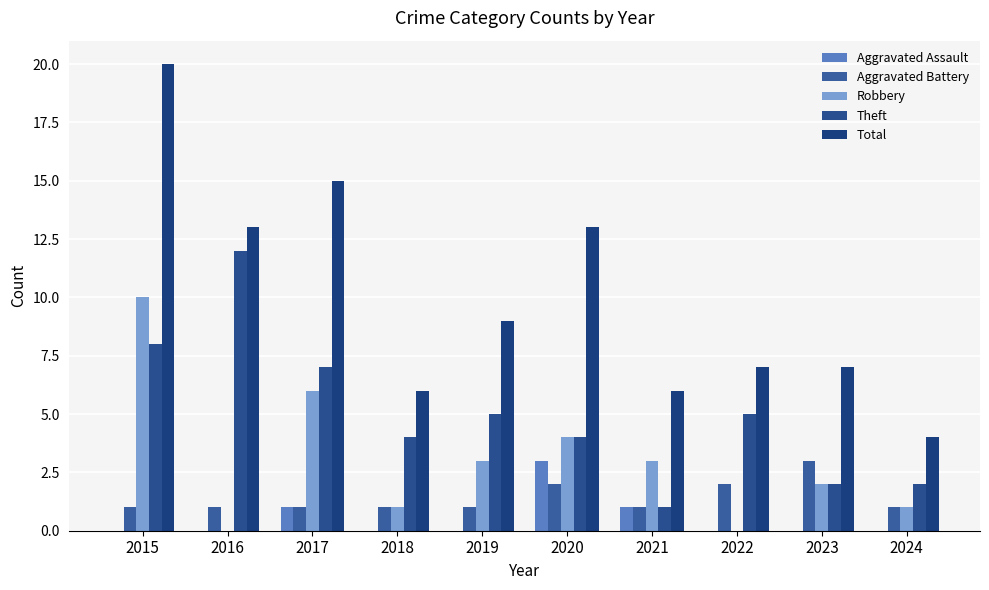

Reading left to right, list all the values displayed in this chart.

Aggravated Assault: 2015=0	2016=0	2017=1	2018=0	2019=0	2020=3	2021=1	2022=0	2023=0	2024=0
Aggravated Battery: 2015=1	2016=1	2017=1	2018=1	2019=1	2020=2	2021=1	2022=2	2023=3	2024=1
Robbery: 2015=10	2016=0	2017=6	2018=1	2019=3	2020=4	2021=3	2022=0	2023=2	2024=1
Theft: 2015=8	2016=12	2017=7	2018=4	2019=5	2020=4	2021=1	2022=5	2023=2	2024=2
Total: 2015=20	2016=13	2017=15	2018=6	2019=9	2020=13	2021=6	2022=7	2023=7	2024=4